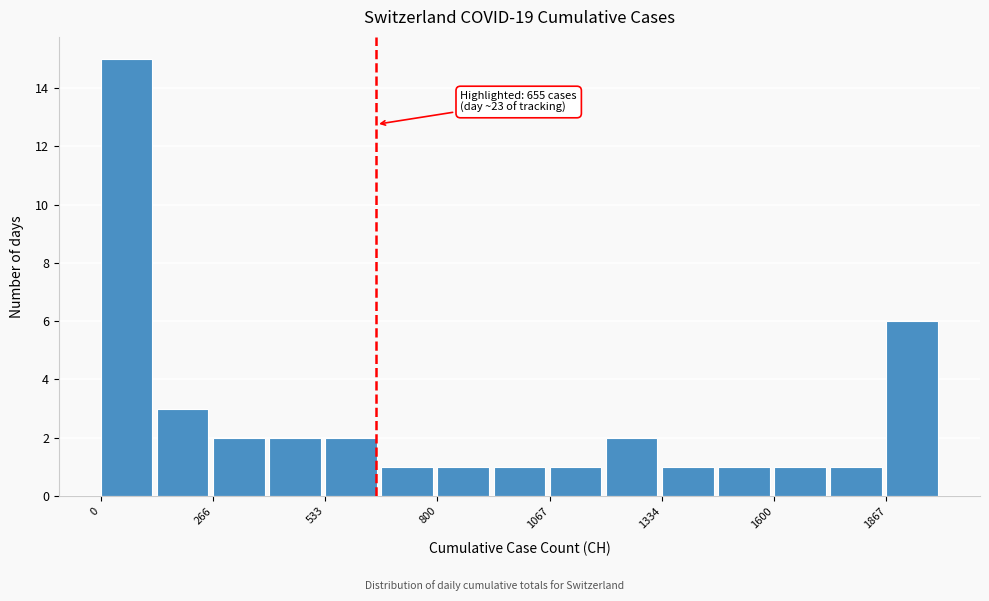

Read against the x-axis, roughly where is the centre of the tallest bar?

50